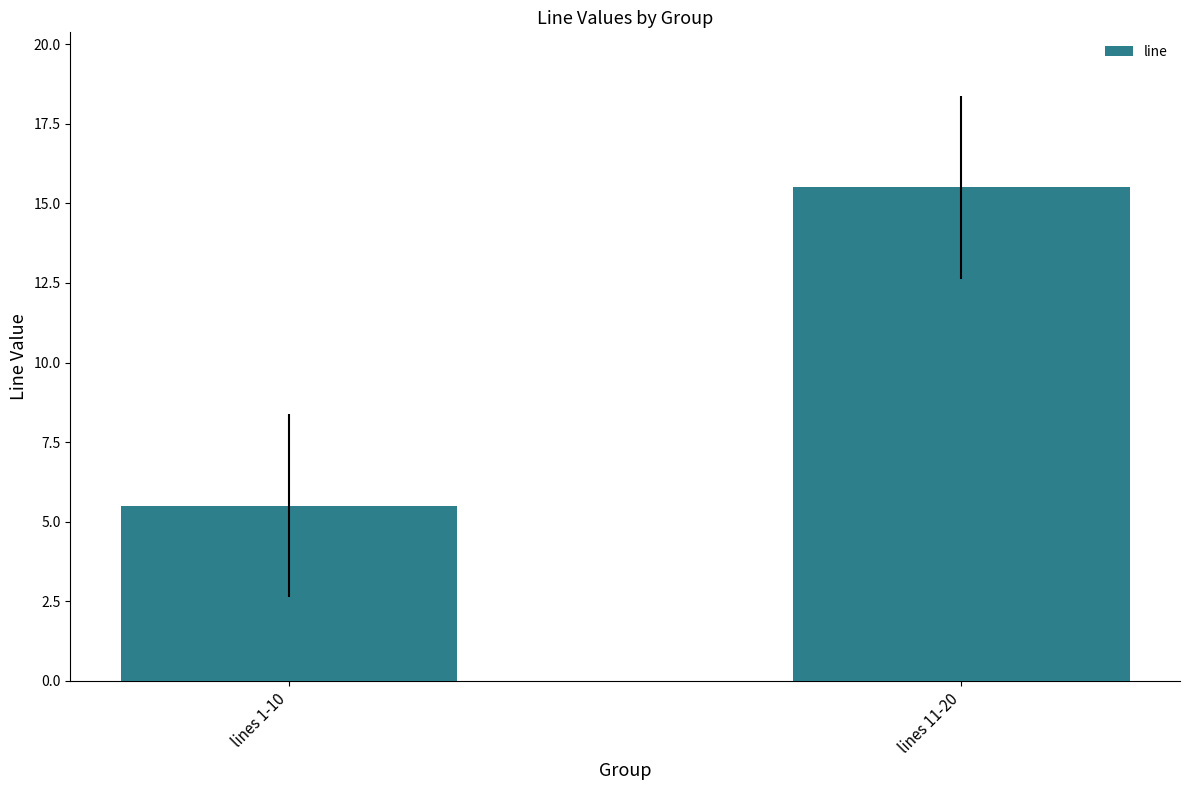

What is the difference between the maximum and minimum values?

10.0